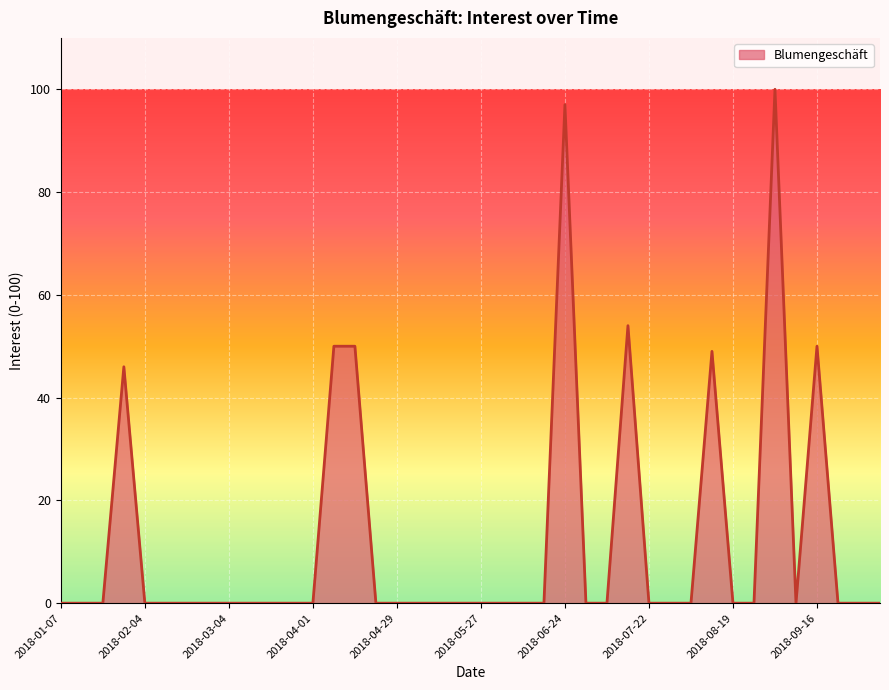

What is the difference between the maximum and minimum values?

100